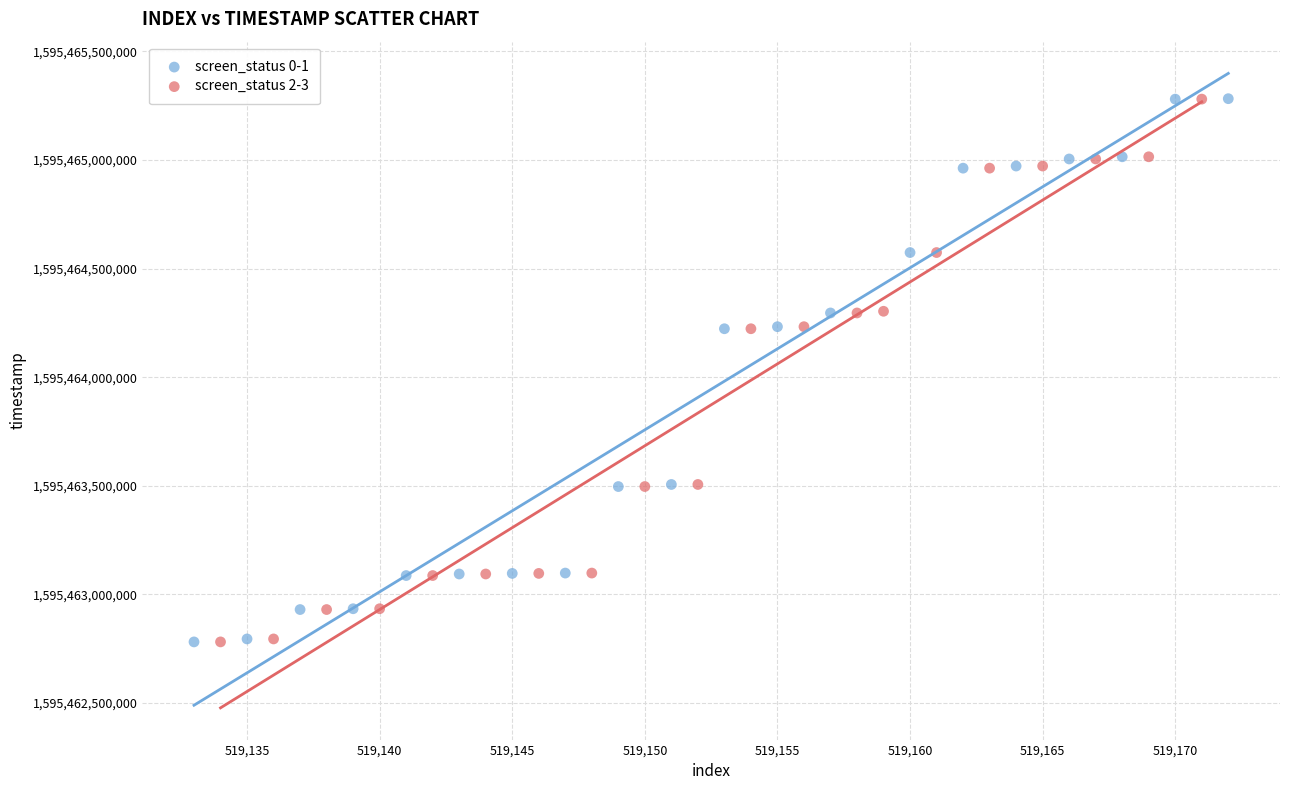

Which series has the largest Y range (max minus min)?

screen_status 0-1